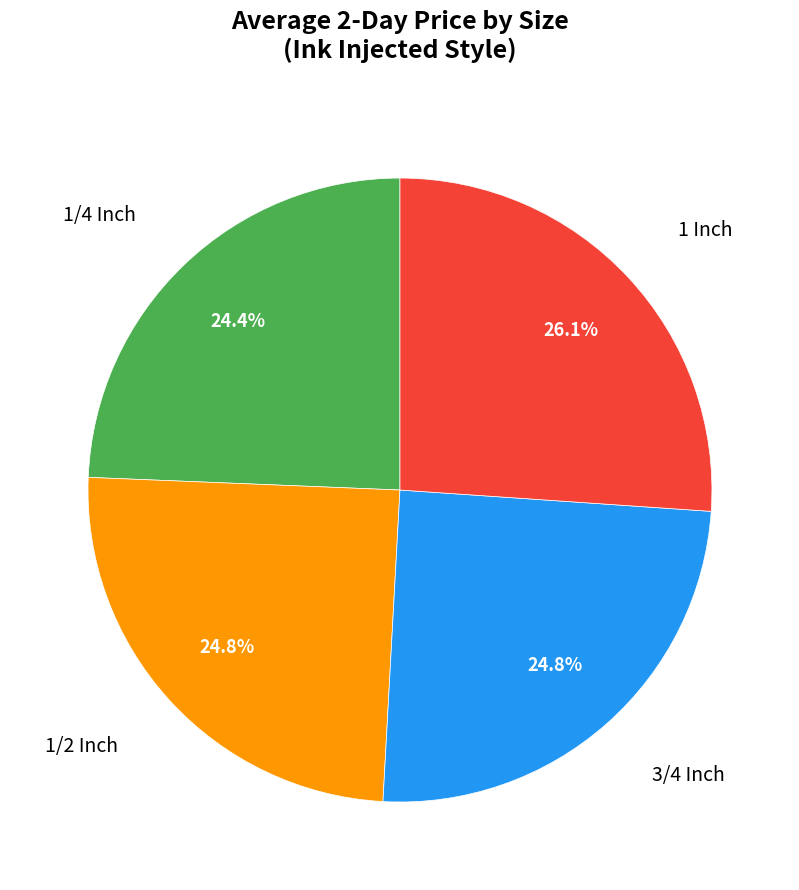

Does any single category account for the majority?

No